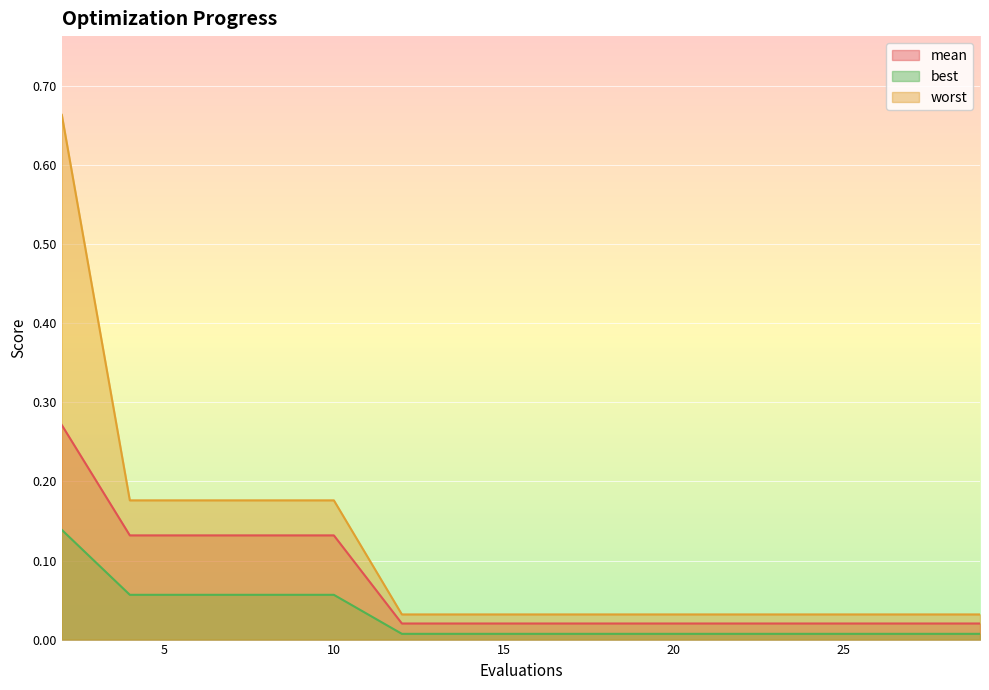

Does the chart display data point markers on the line(s)?

No